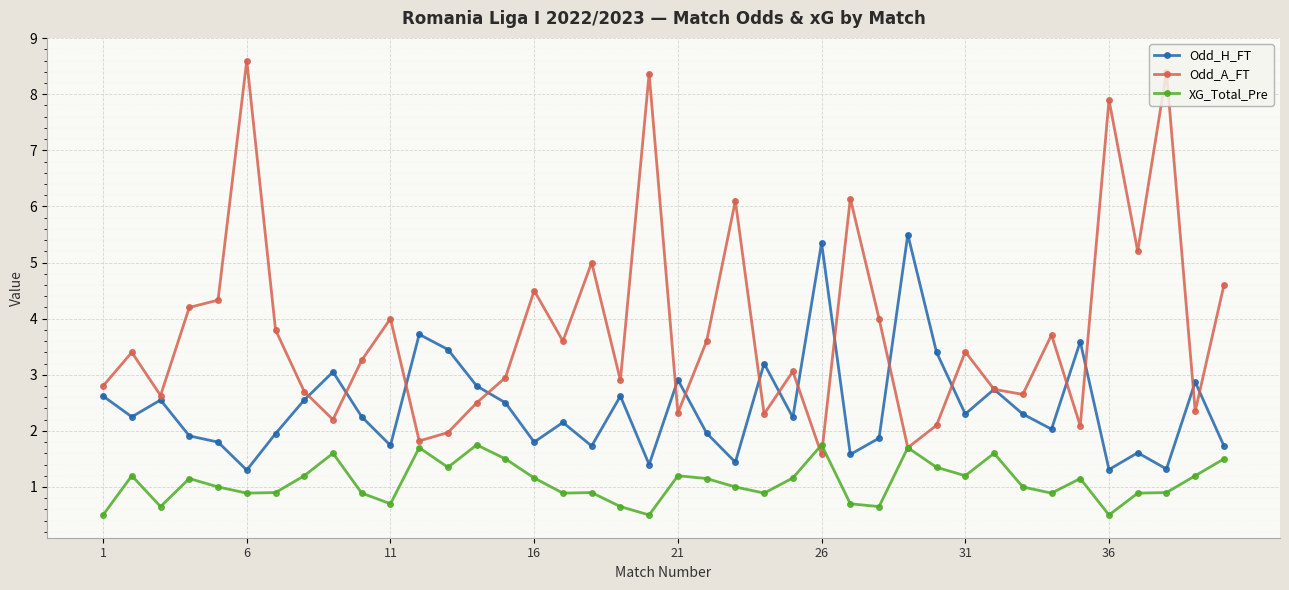

True or false: Odd_H_FT has more than 2 interior local peaks.

True